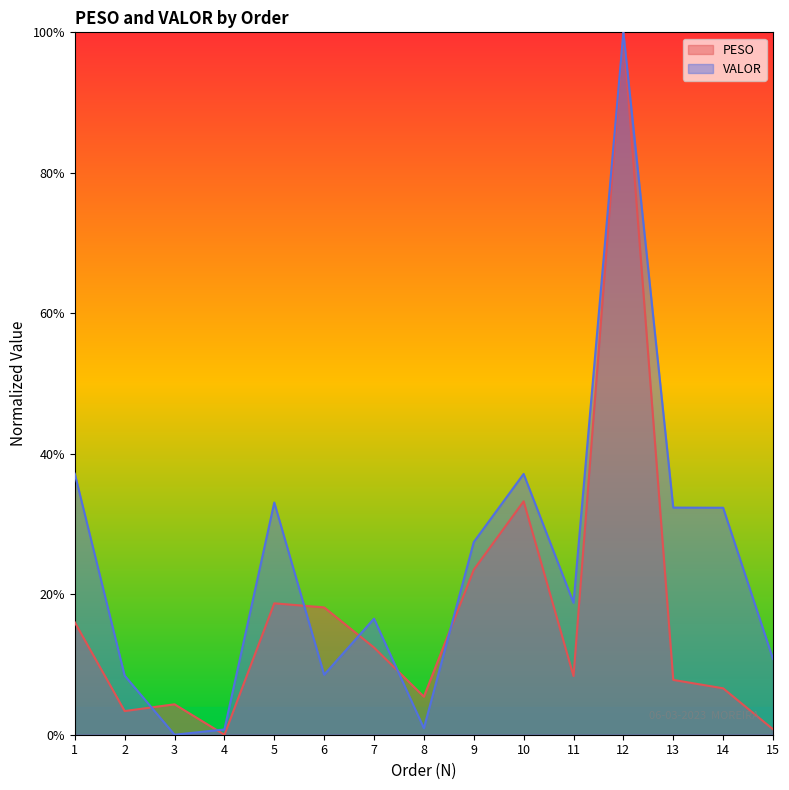

How many values in the VALOR series exceed 0?

14